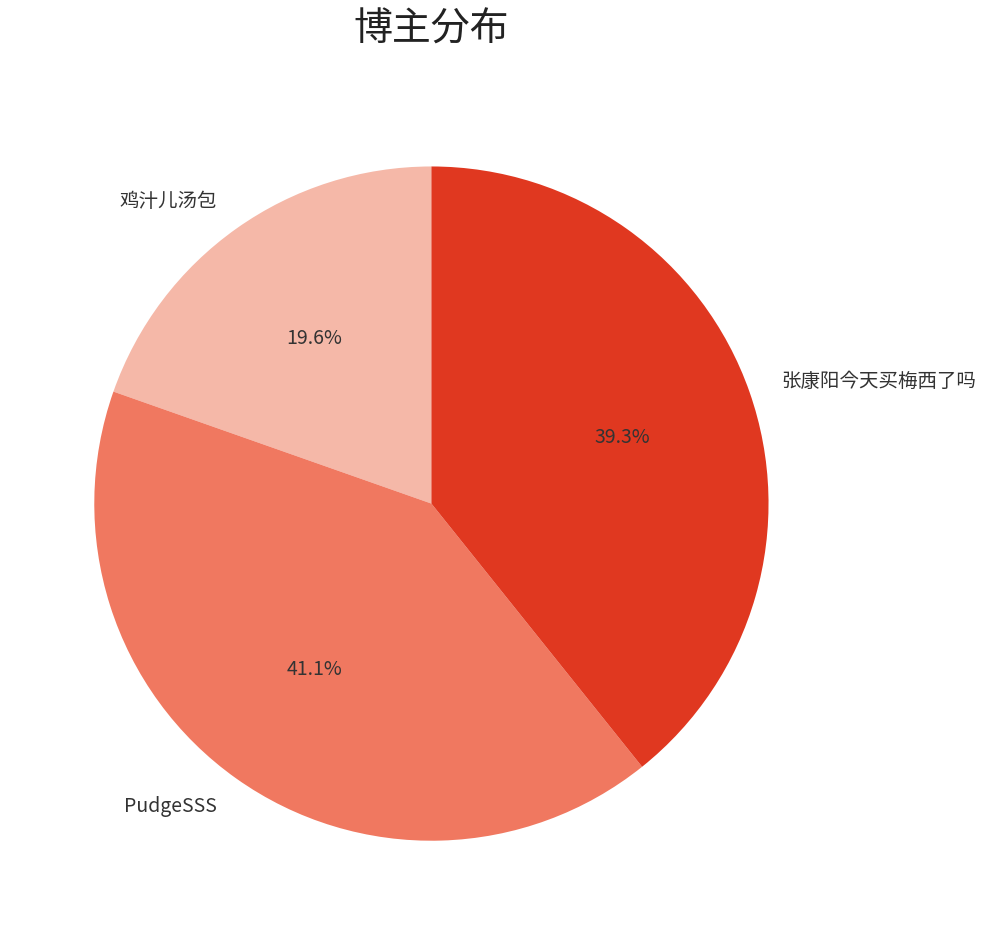

Is 鸡汁儿汤包 the majority of the pie?

No